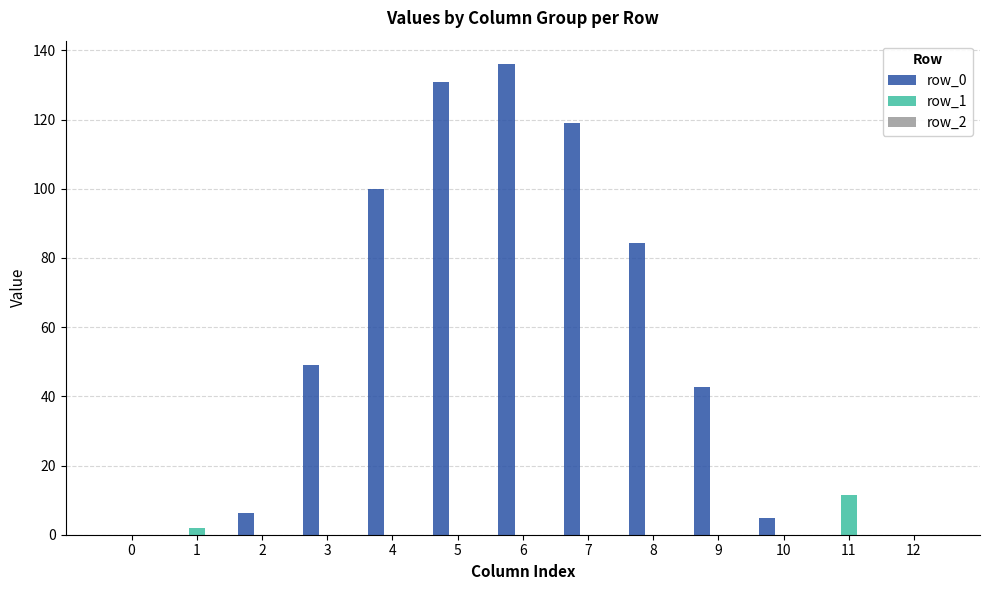

Which category has the highest value in the row_1 series?

11